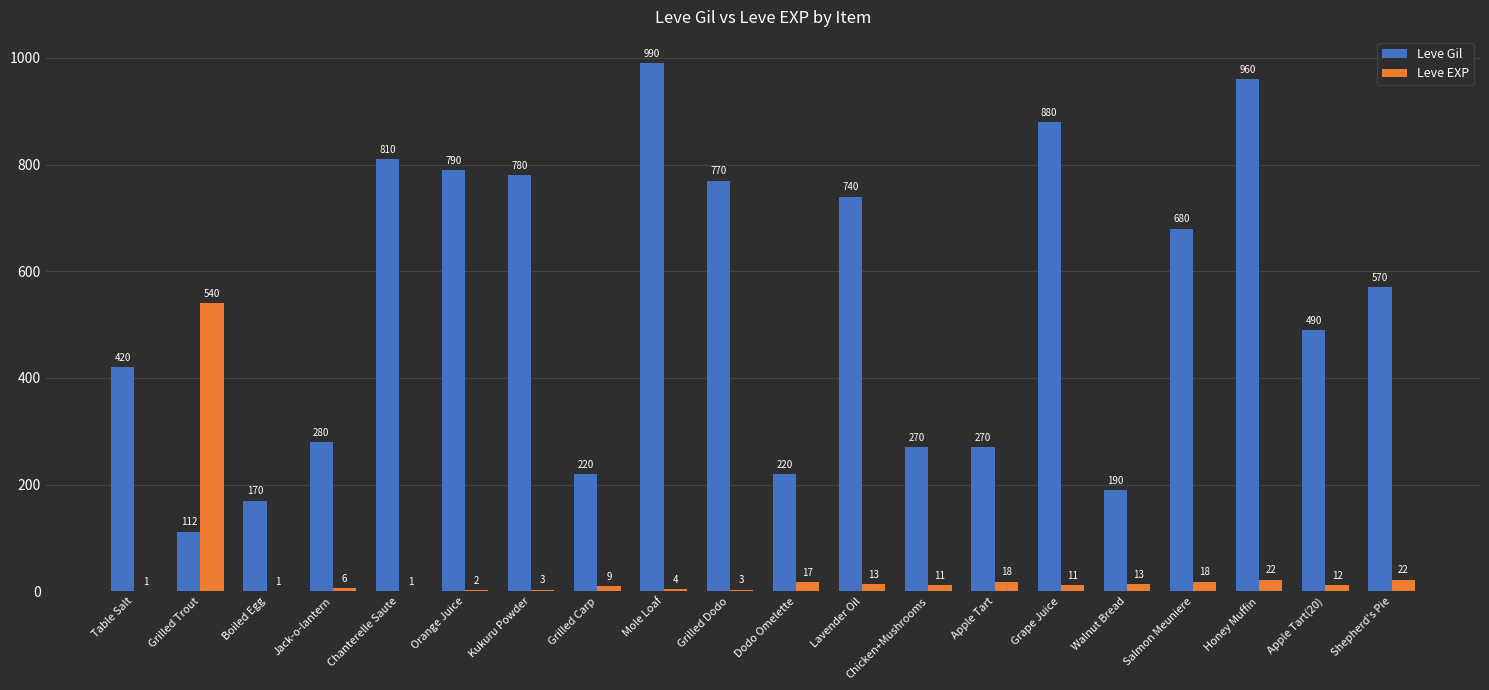

At which label does Leve Gil reach its peak?

Mole Loaf